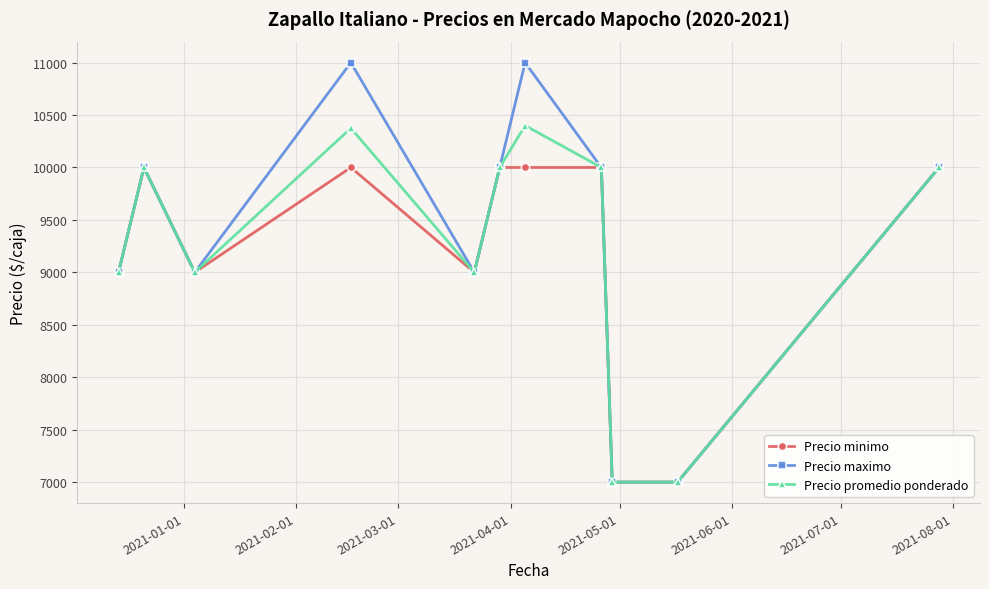

Rank the series by their maximum value, from lowest to highest.

Precio minimo, Precio promedio ponderado, Precio maximo